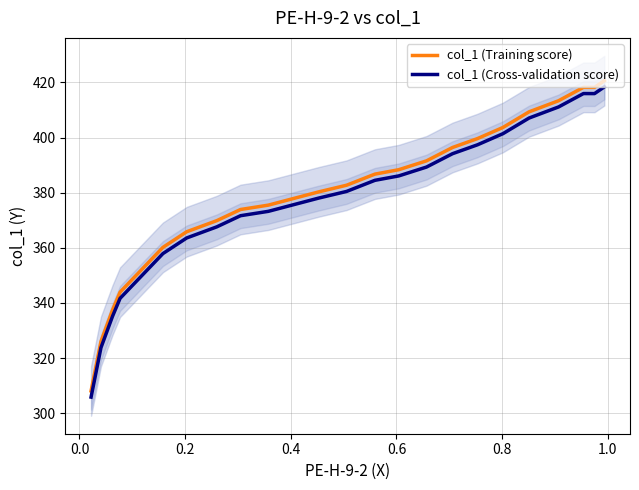

What is the greatest value displayed?

420.6